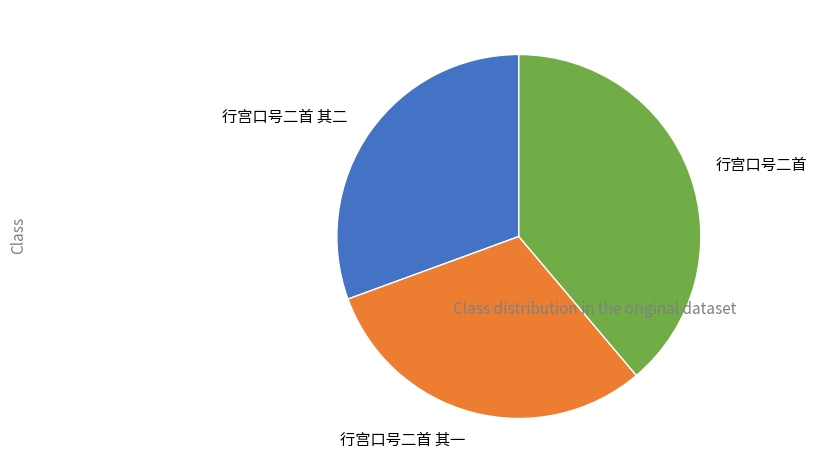

Which slice is the largest?

行宫口号二首